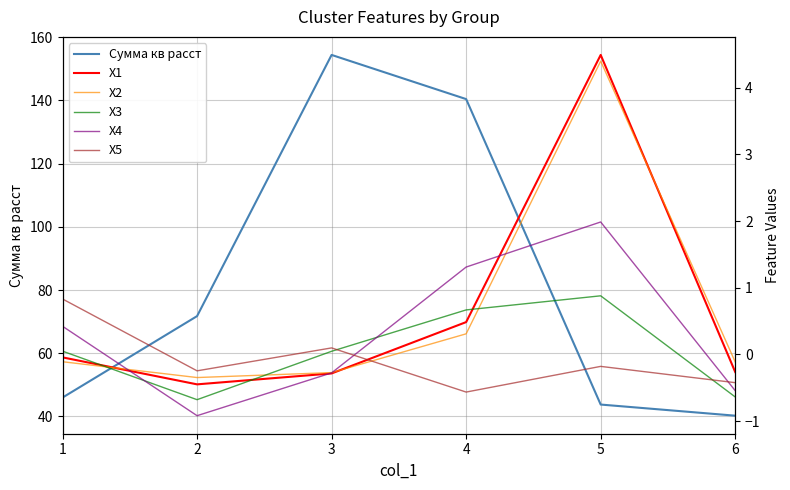

Rank the series by their maximum value, from lowest to highest.

X5, X3, X4, X2, X1, Сумма кв расст